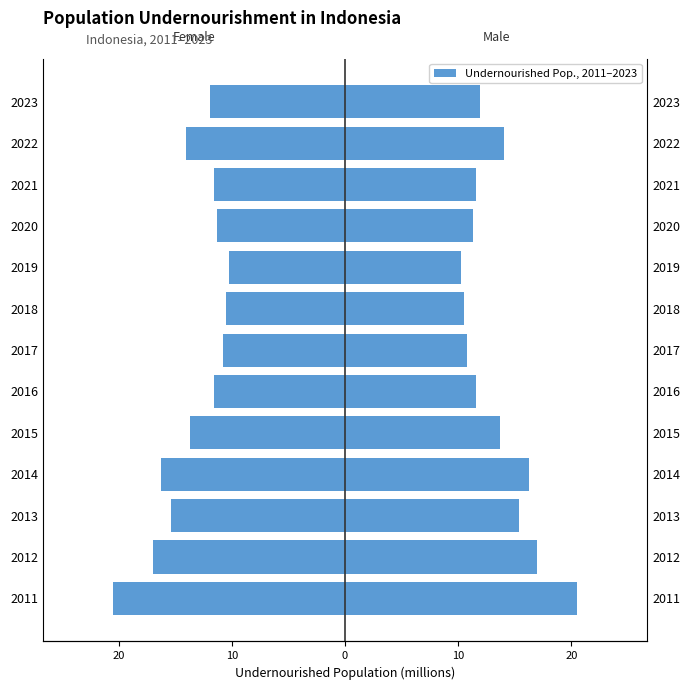

At how many categories does at least one series exceed 9?

13